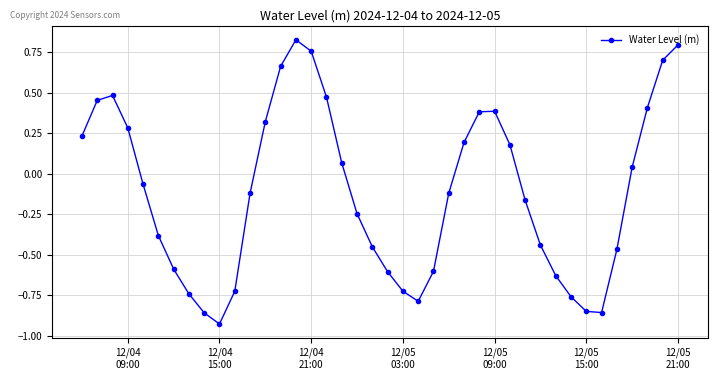

True or false: there are more than 1 points higher than both neighbors.

True